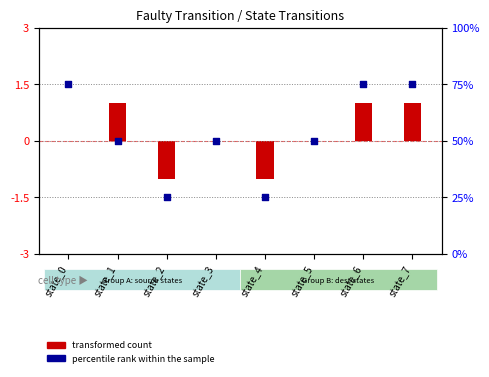

Between state_0 and state_5, which is larger?

state_0